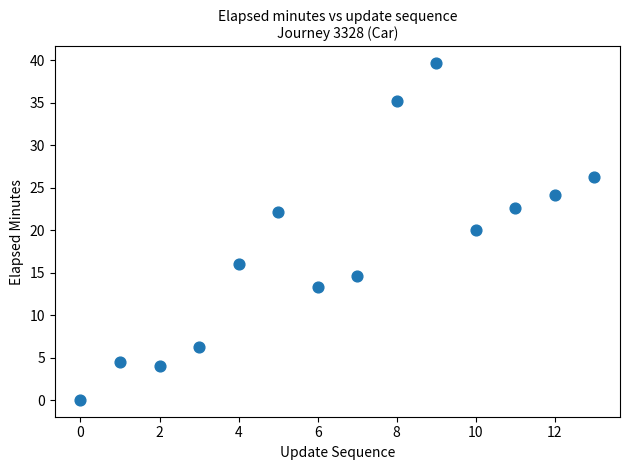

What is the range of Y values (max minus min)?

39.6